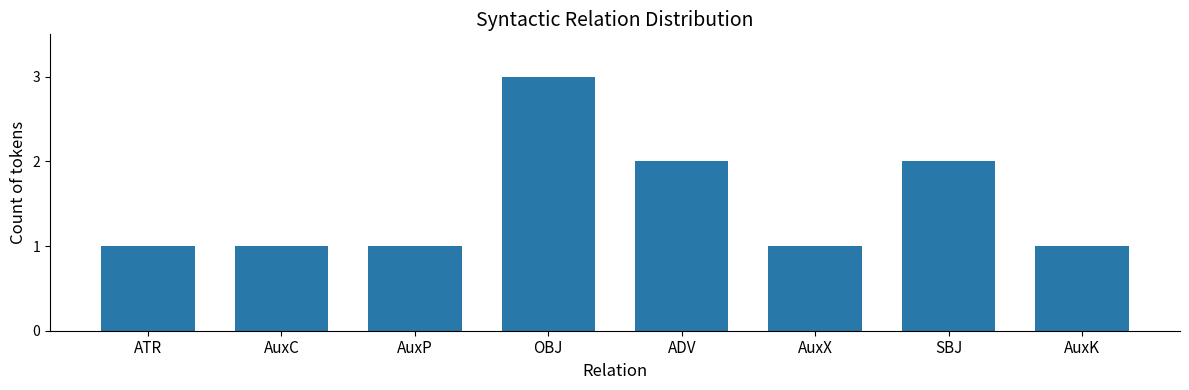

What is the label of the 8th bar from the right?

ATR